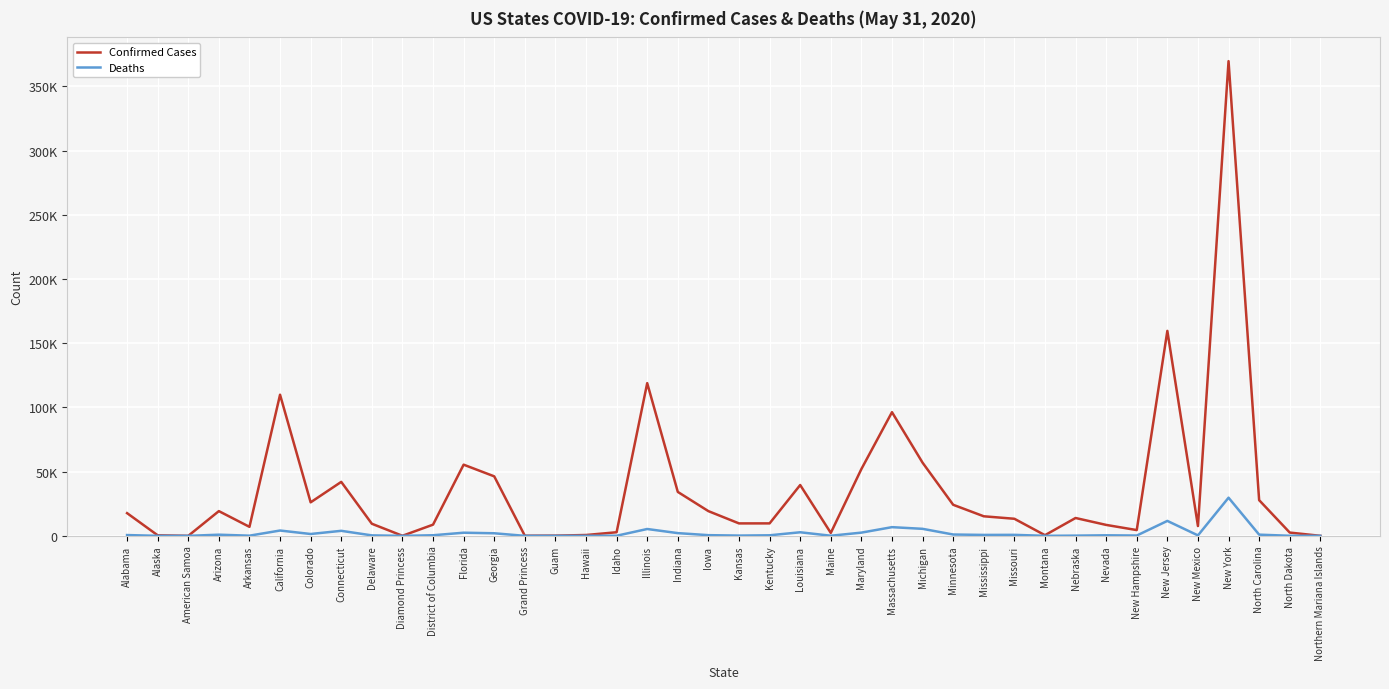

What is the label of the 23rd point from the right?

Illinois